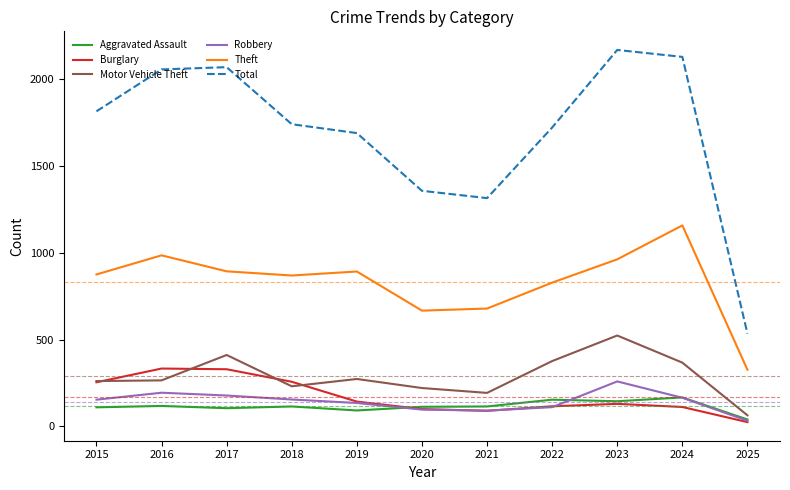

True or false: Total and Robbery cross at least once.

False